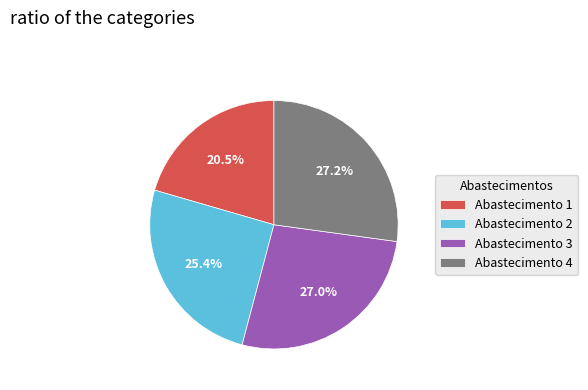

What percentage is NOT represented by Abastecimento 4?

72.8%